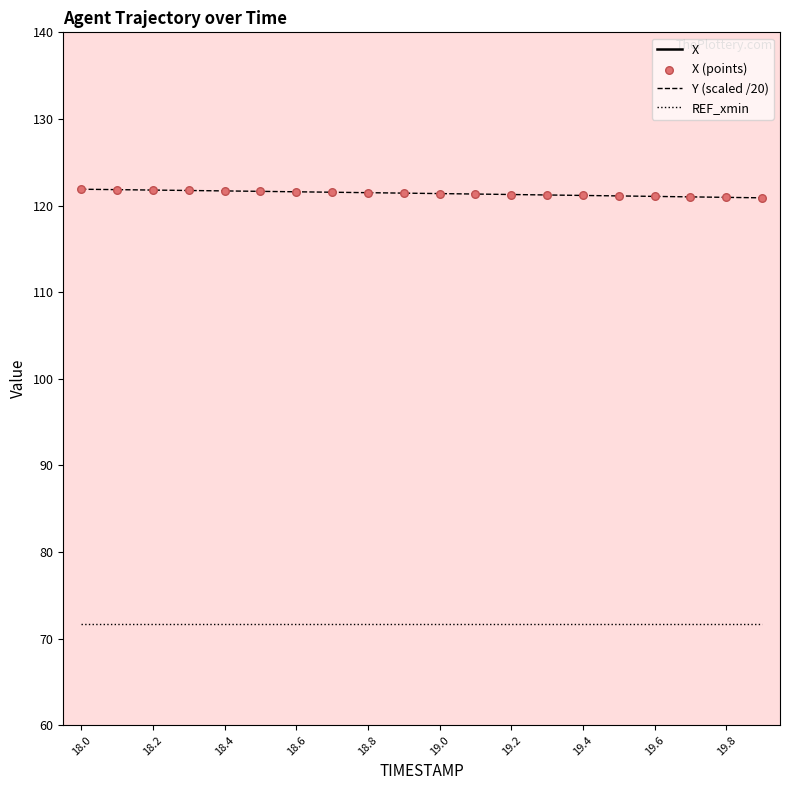

True or false: Y (scaled /20) has a value of 120.9 at 19.8.

True